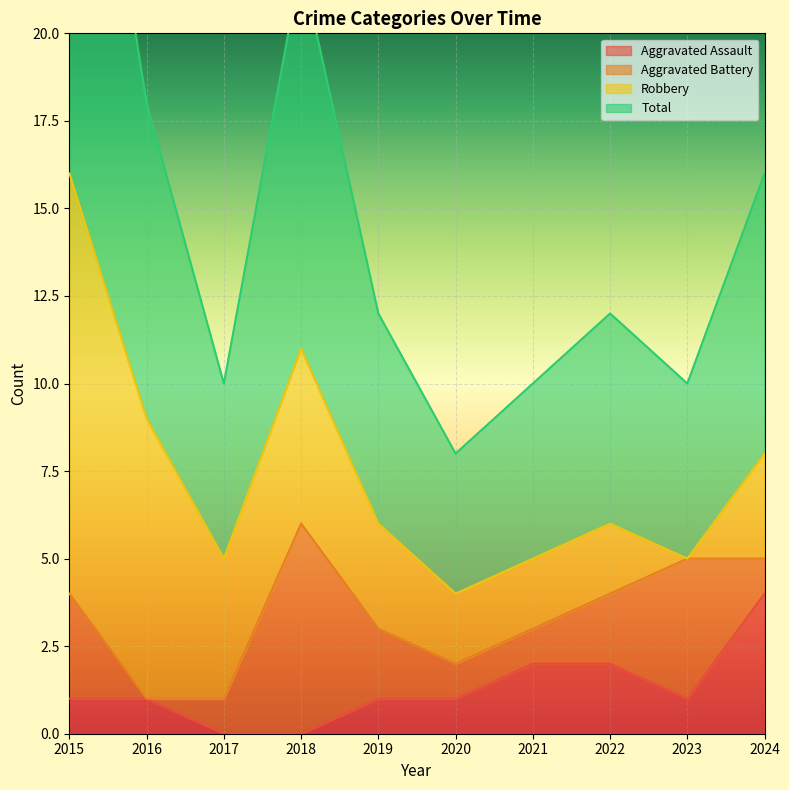

How many interior local valleys does the Aggravated Assault series have?

1